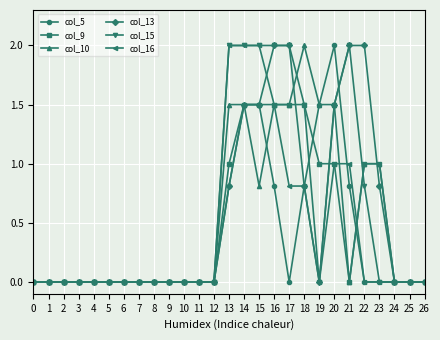

What is the spread (max minus min) of values at 20?

1.0